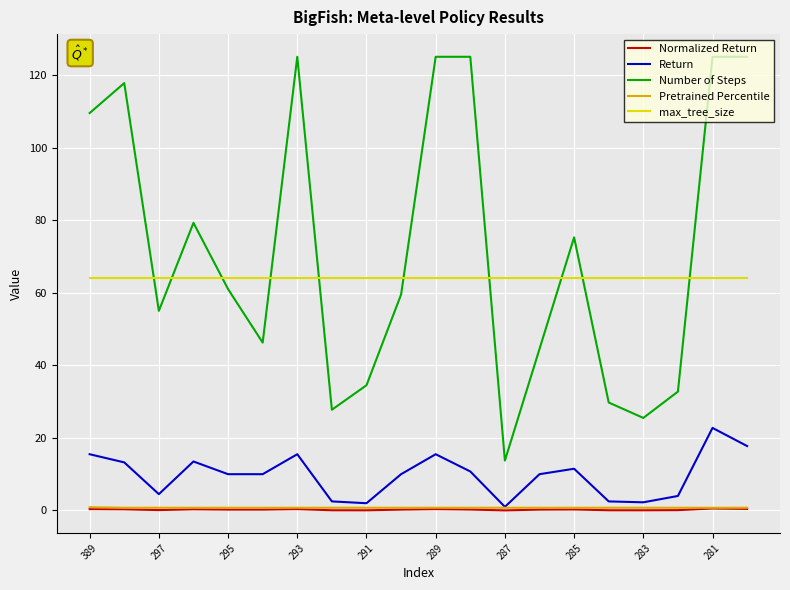

Which series has the widest spread of values?

Number of Steps